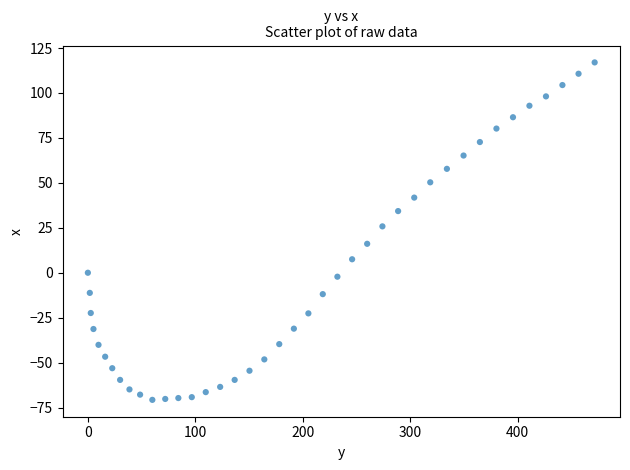

What Y value in the scatter plot is closest to 23?

25.8